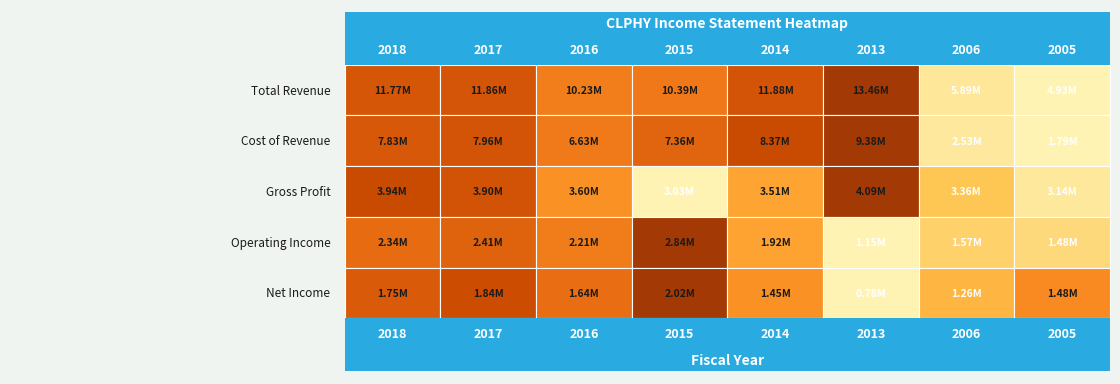

Reading right to left, what are all the values shown in this chart?

Total Revenue: 4926800	5886000	13462400	11882000	10393400	10230300	11858100	11774600
Cost of Revenue: 1789200	2528700	9376300	8372800	7362400	6631000	7960800	7831600
Gross Profit: 3137700	3357300	4086100	3509300	3030900	3599300	3897300	3943000
Operating Income: 1483000	1567000	1147000	1918300	2836000	2208200	2408100	2339100
Net Income: 1478000	1257900	780500	1445200	2016300	1637000	1835100	1745100